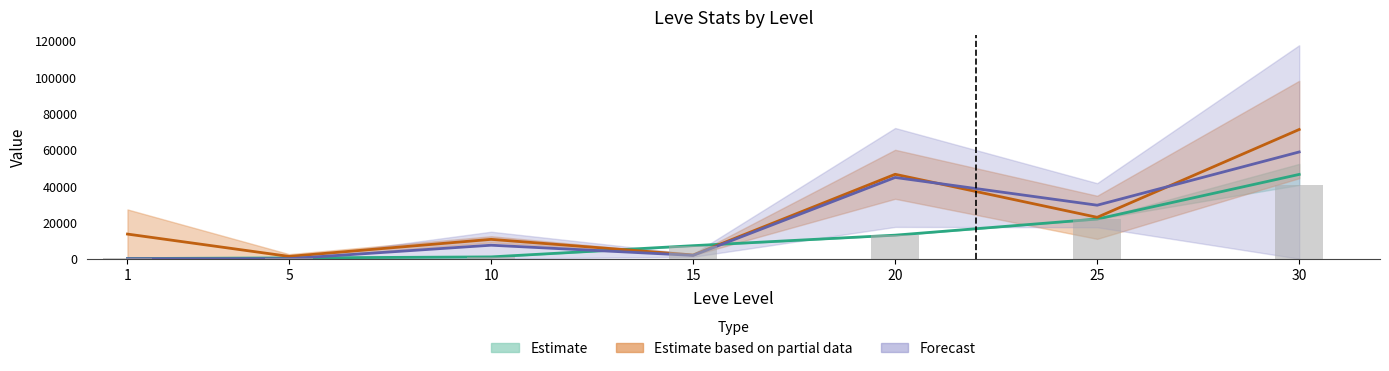

Is the value of Leve EXP at 1 greater than the value of Leve Gil at 25?

No